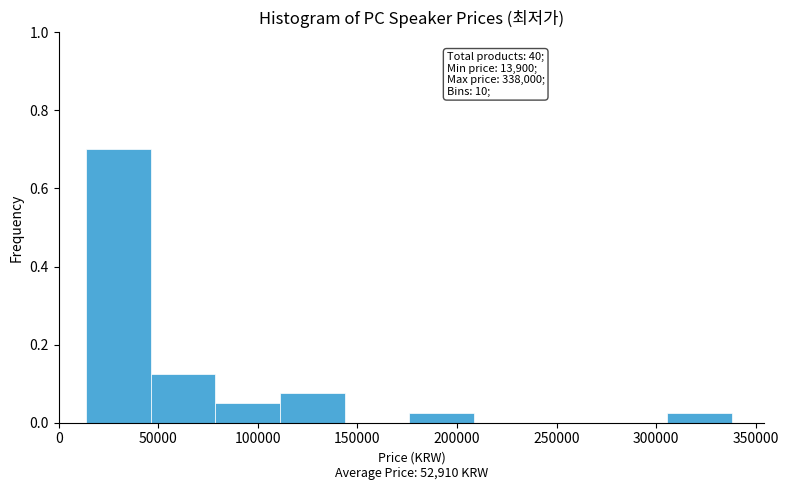

Which range on the x-axis has the tallest bar?

15000 to 45000